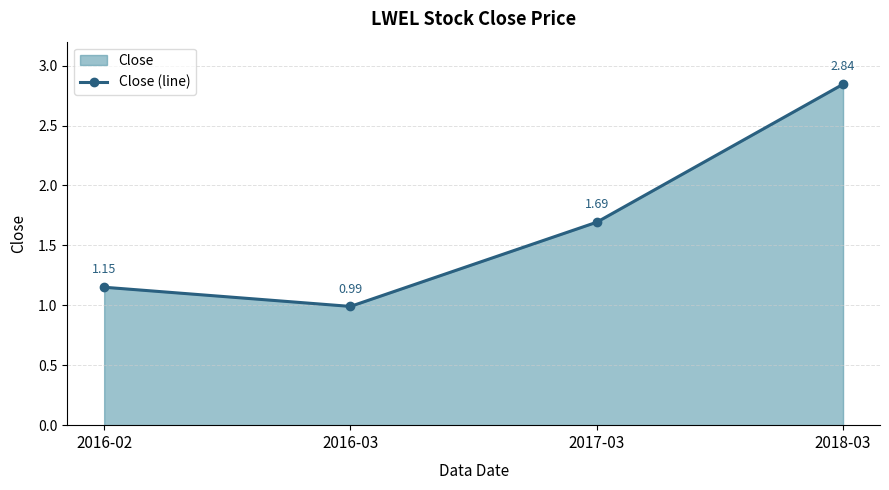

What is the change in value from 2017-03 to 2018-03?

+1.2